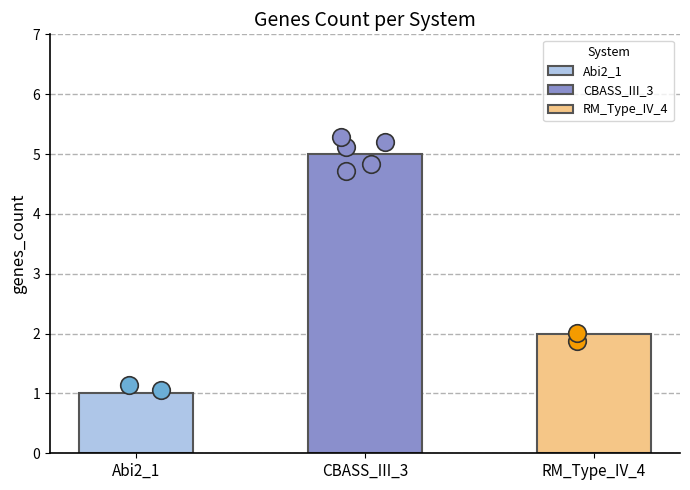

What is the change in value from Abi2_1 to CBASS_III_3?

+4